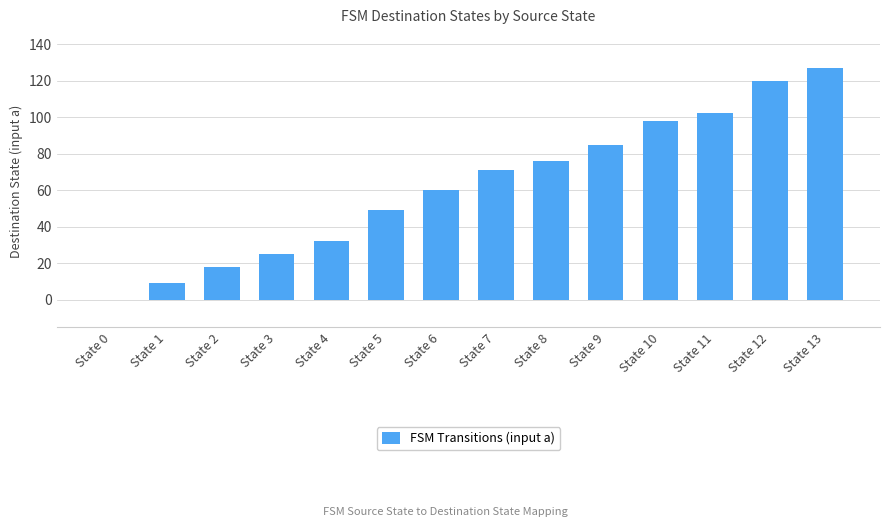

What is the maximum value shown in the chart?

127